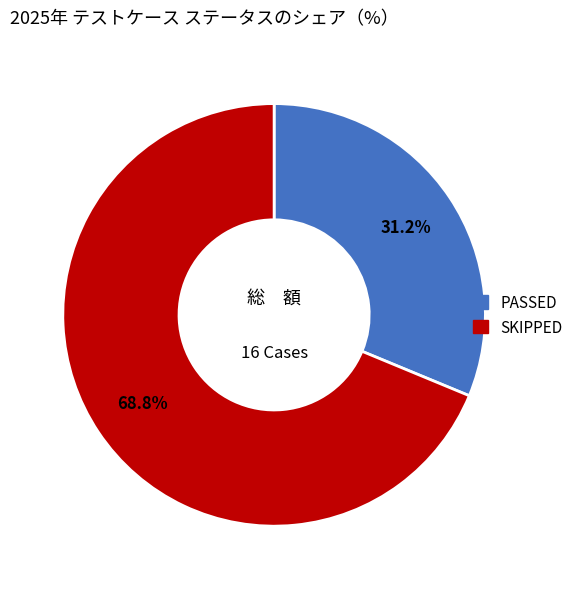

What is the ratio of the value at SKIPPED to the value at PASSED?

2.2